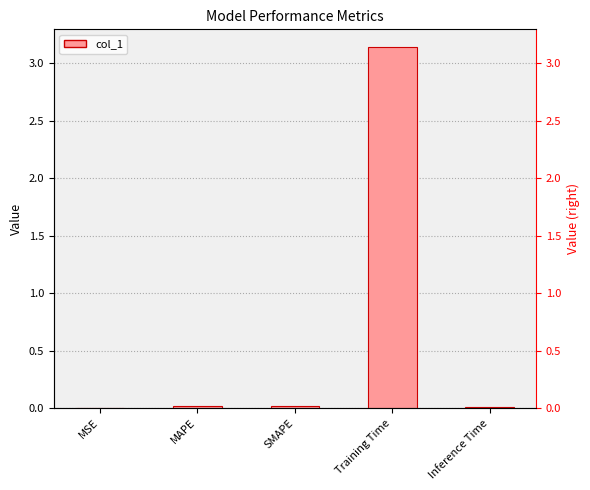

Which category has the highest value across all series?

Training Time